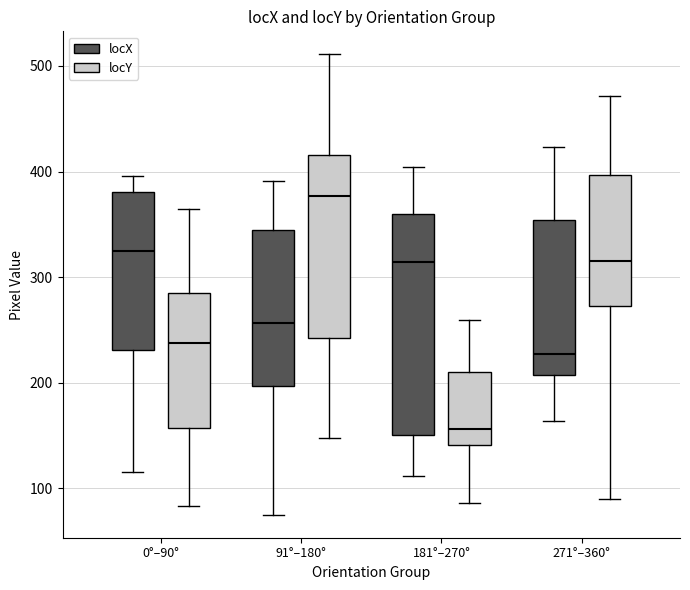

Where does the upper whisker of the box for 0°–90° (locY) end on the y-axis? The values are not printed on the chart, so give them approximately, as read against the axis.

370